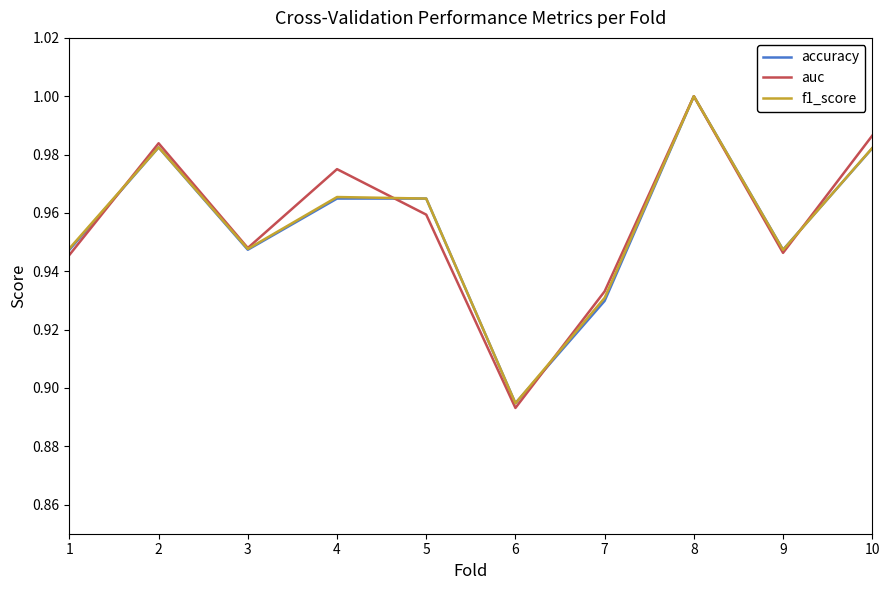

At which label is auc closest to 0?

6